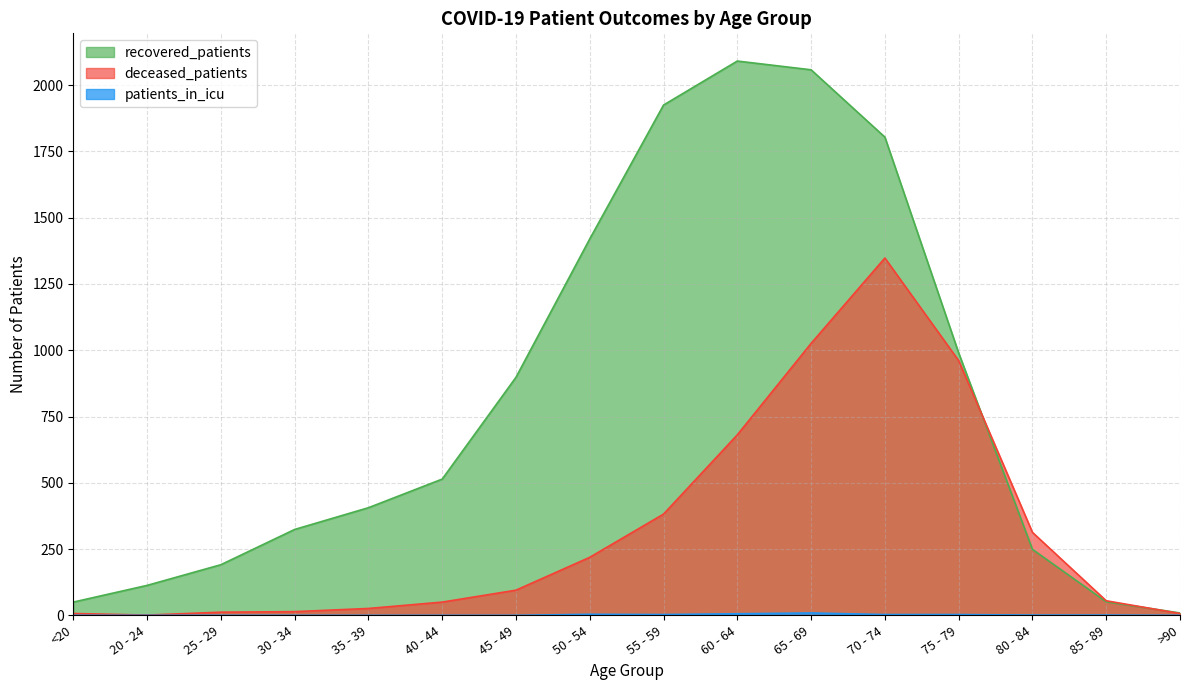

At which label does patients_in_icu reach its minimum?

<20